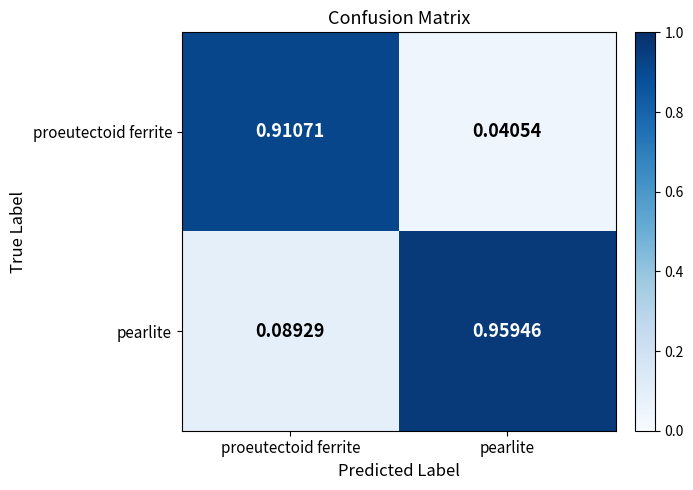

How many series are shown in this chart?

2